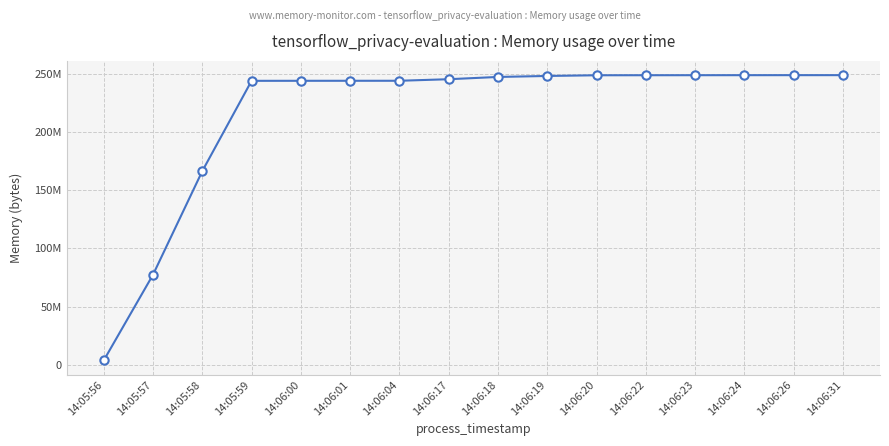

Is this an area chart (filled region under the line)?

No